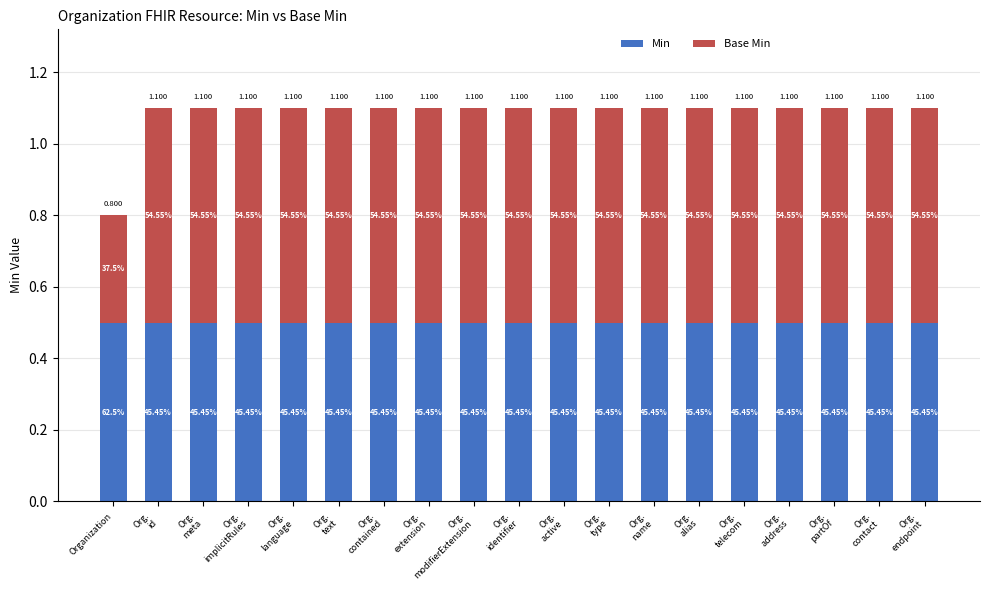

How many bars are there in total?

19